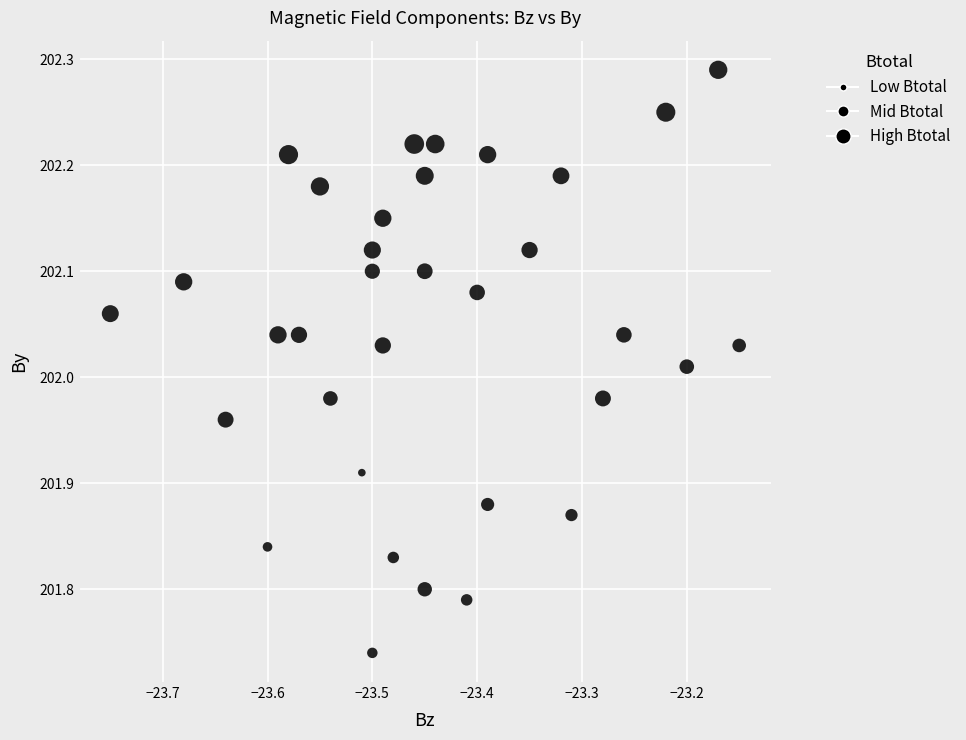

What is the range of X values (max minus min)?

0.6